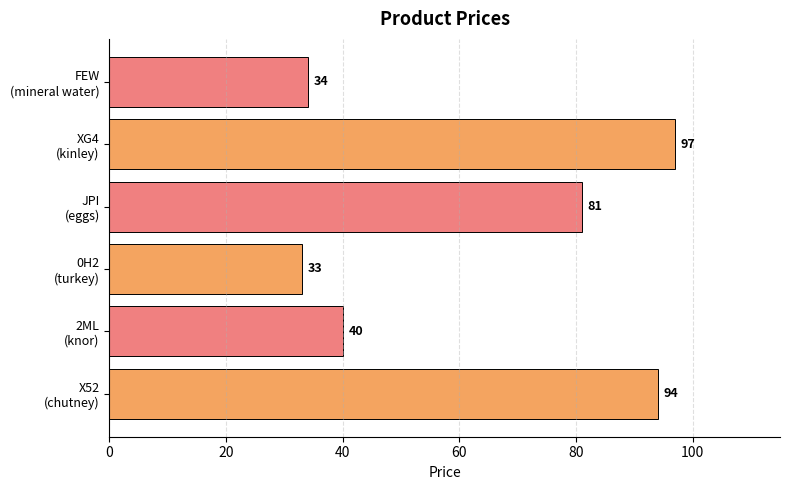

What is the sum of all values?

379